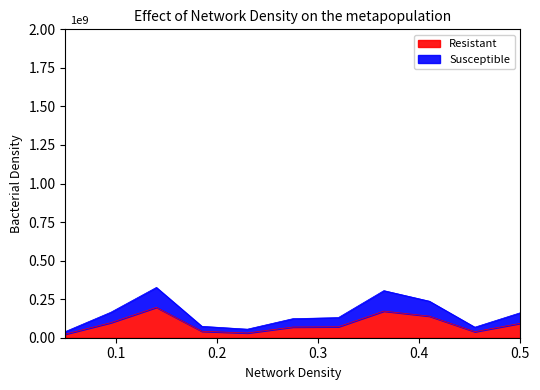

What are all the series names shown in the legend?

Resistant, Susceptible